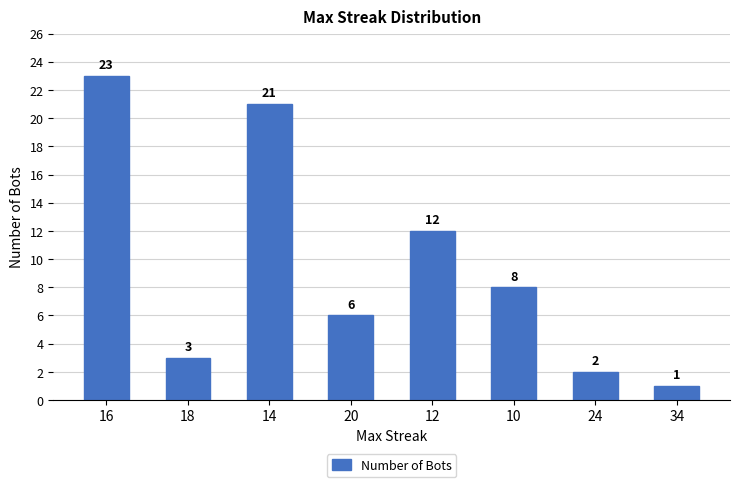

What is the change in value from 16 to 24?

-21